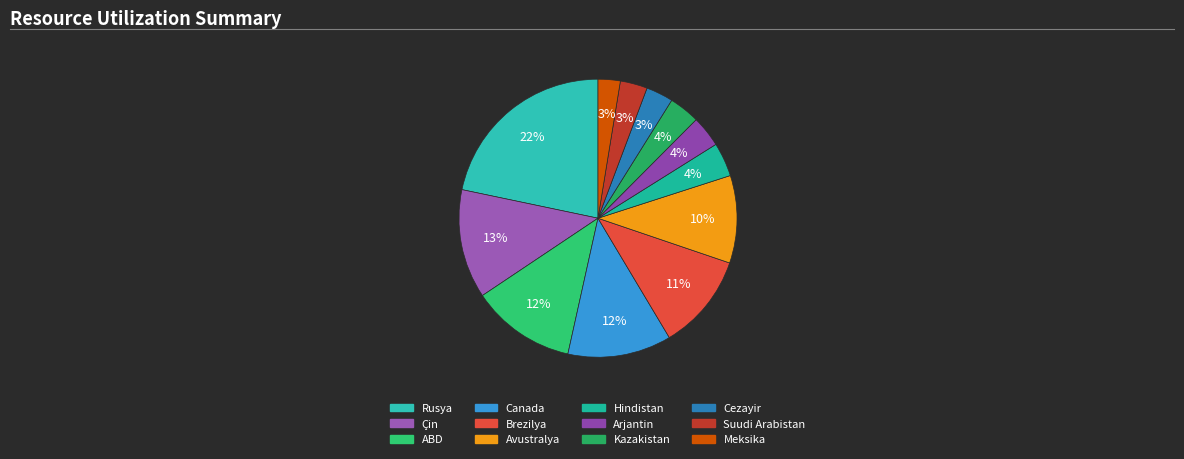

What percentage is the Meksika slice, to the nearest percent?

3%